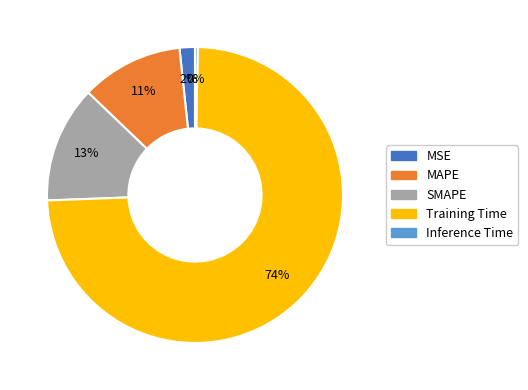

Combined, do MSE and SMAPE account for over 50%?

No